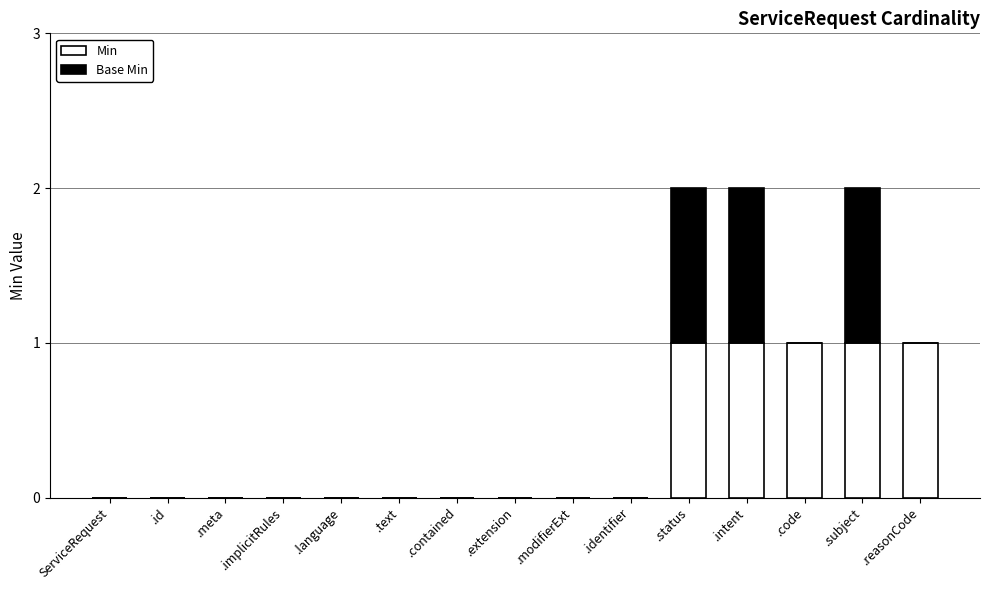

True or false: Min has a value of 1 at .contained.

False